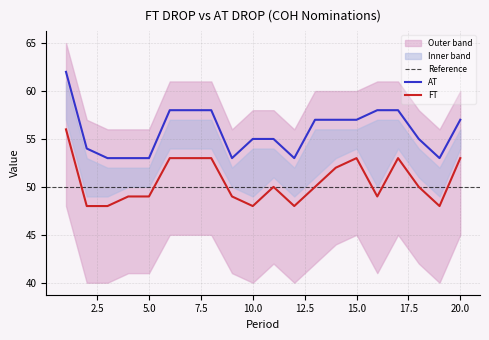

What is the average value of the AT series?

56